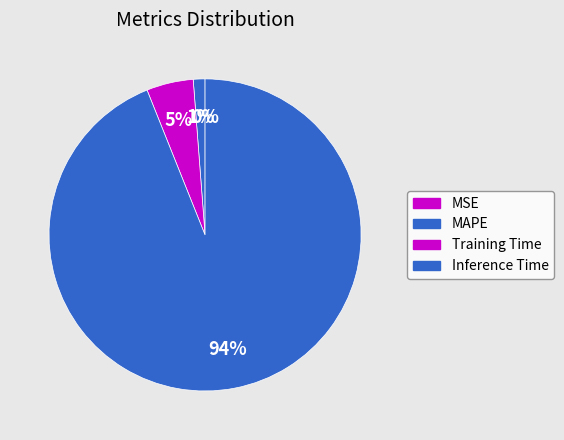

Which slice is the smallest?

MSE